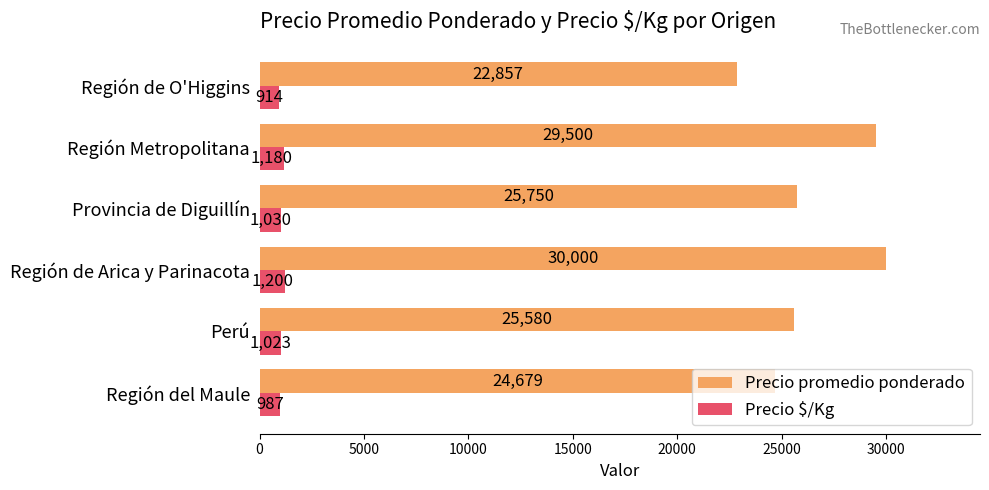

What is the sum of all Precio promedio ponderado values?

158366